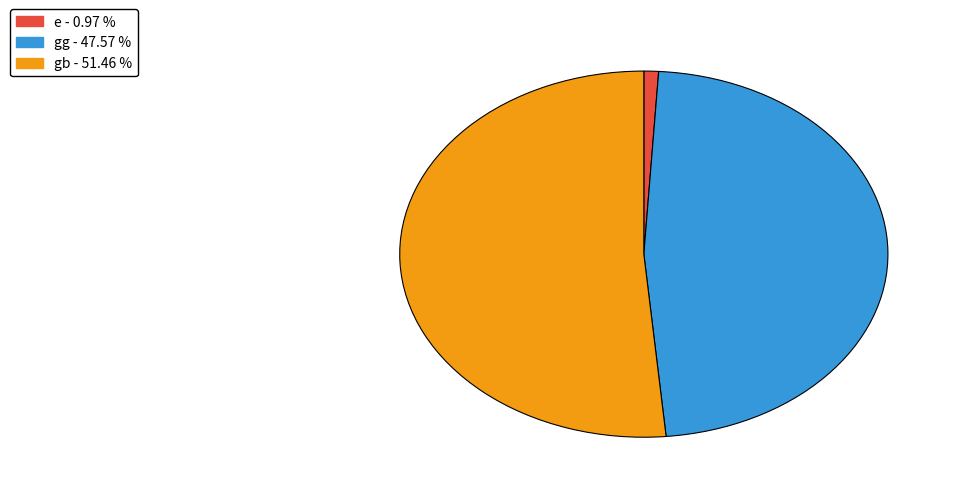

Does any single category account for the majority?

Yes